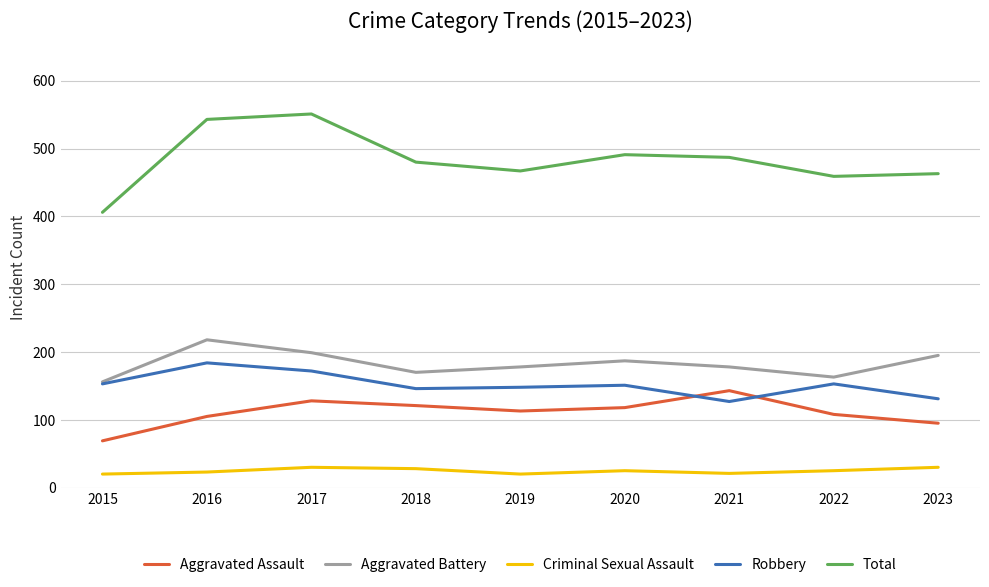

Rank the series at 2023 from highest to lowest value.

Total, Aggravated Battery, Robbery, Aggravated Assault, Criminal Sexual Assault